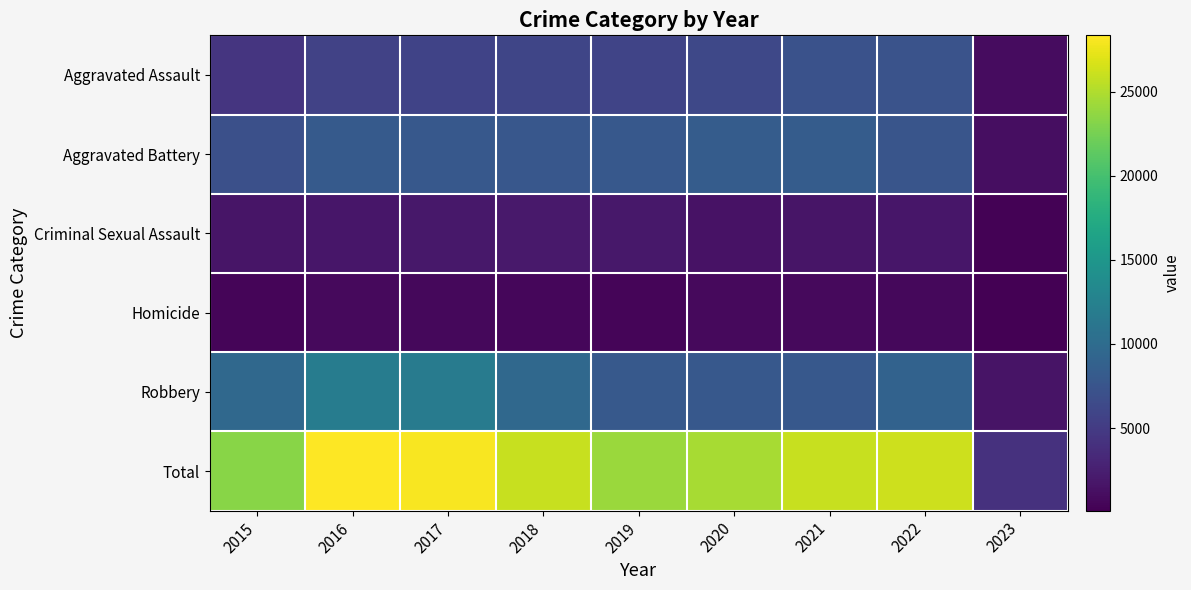

What is the total value across all series at 2022?

52376